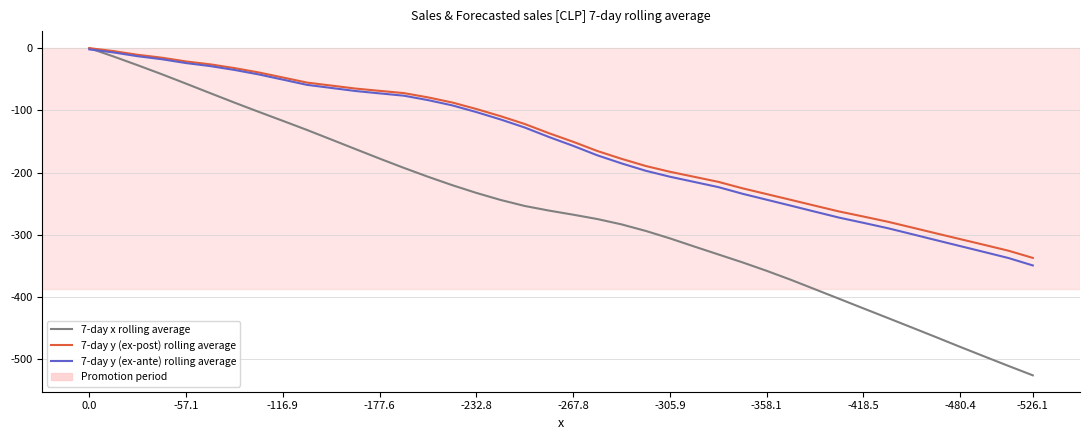

Does the chart have visible grid lines?

Yes